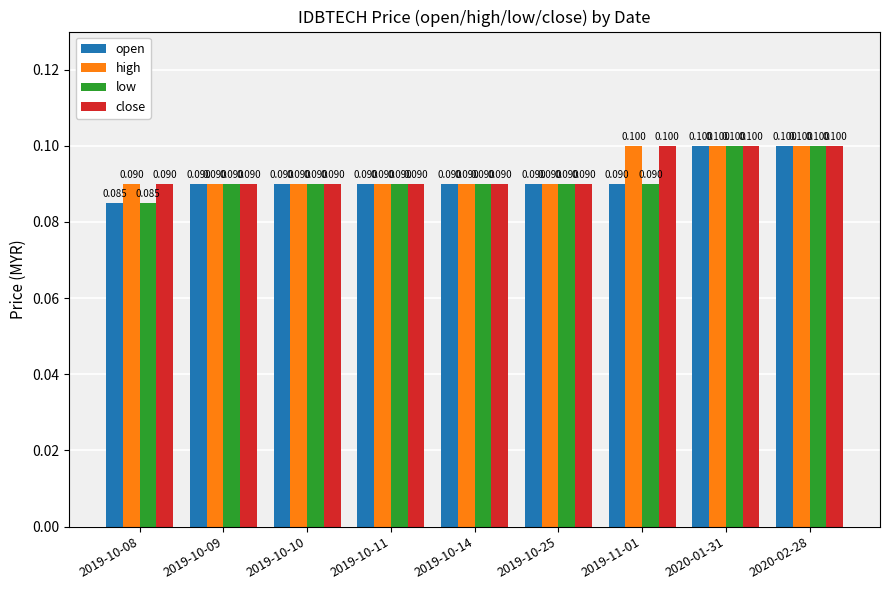

What is the total value across all series at 2019-11-01?

0.4